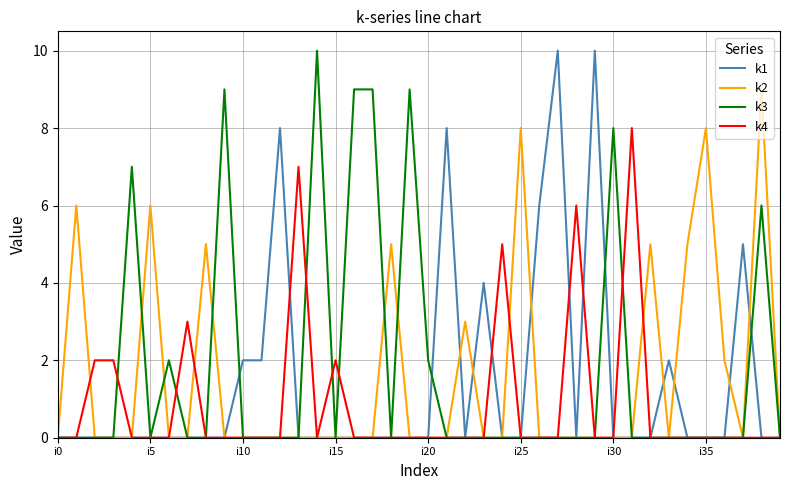

True or false: k4 and k2 cross at least once.

True